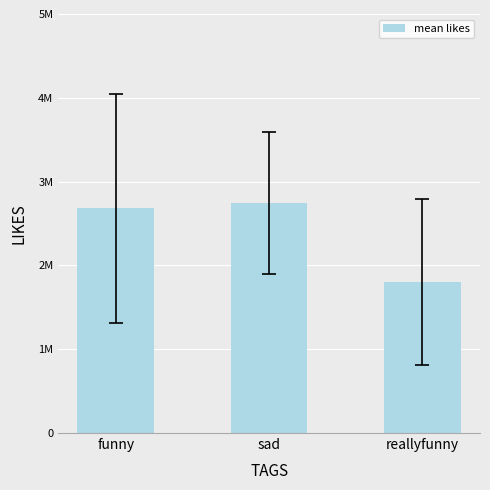

At which label does the data first exceed 2681368?

funny